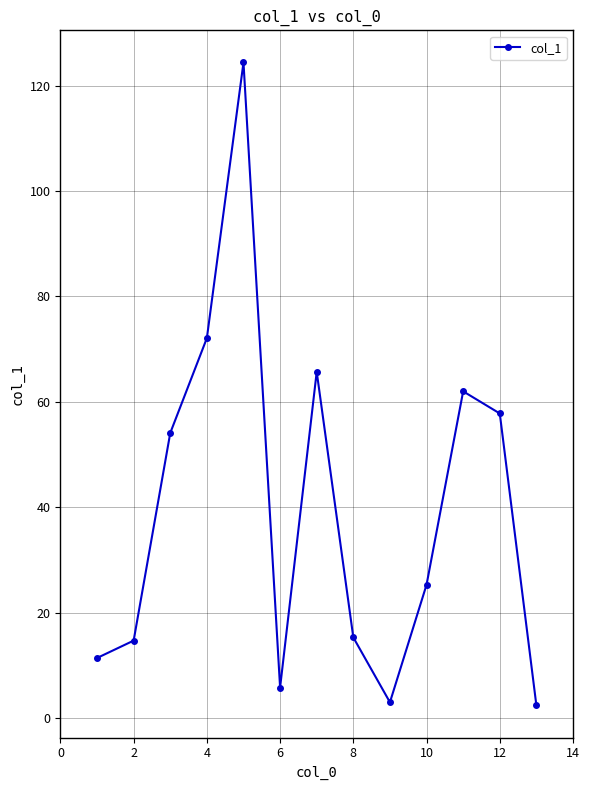

True or false: the data has more than 1 interior local peaks.

True